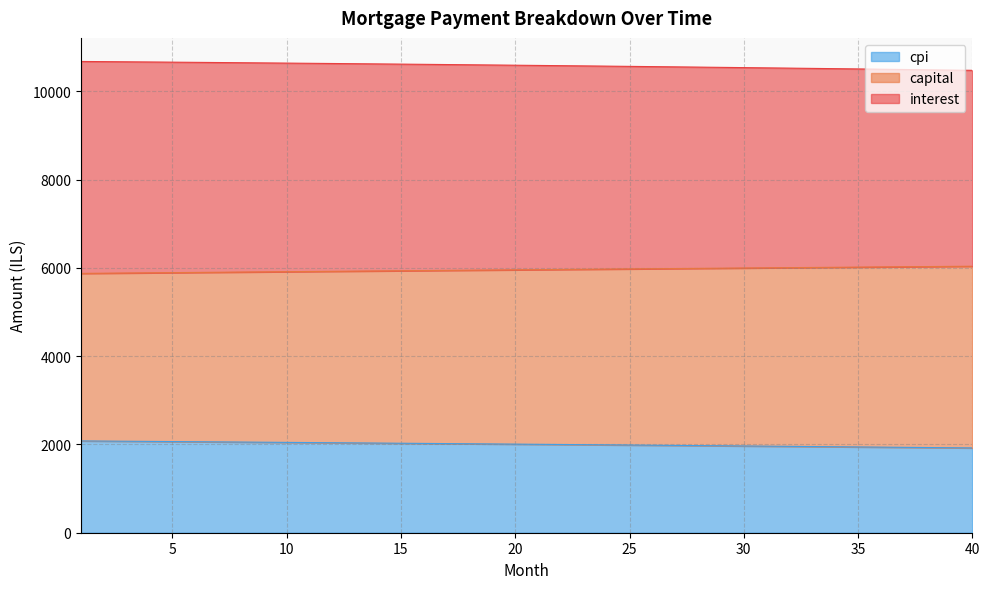

What is the minimum value for cpi?

1921.1